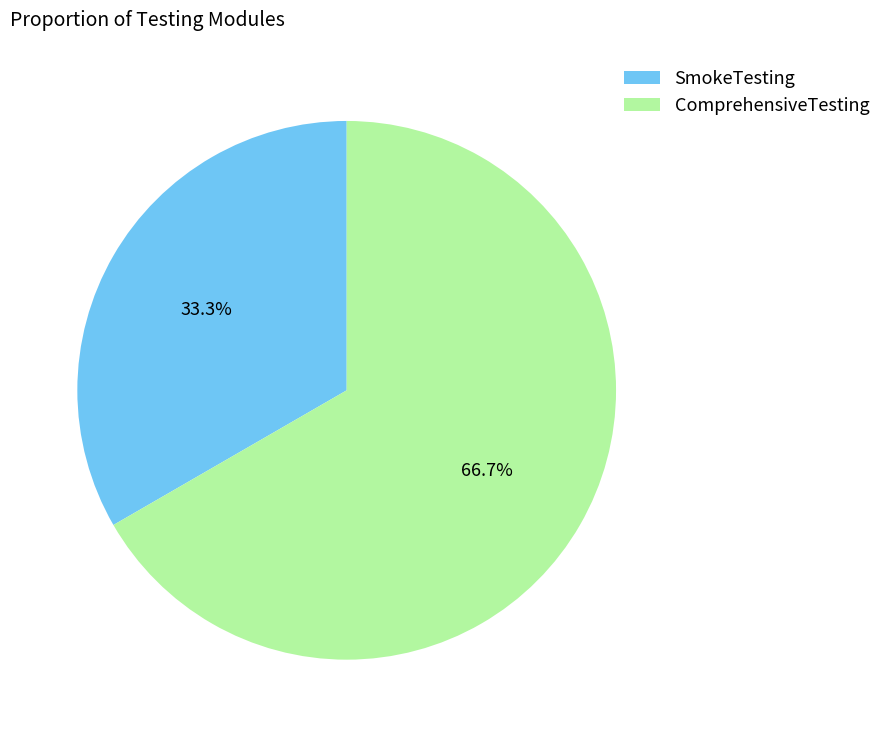

Is there a majority slice in this chart?

Yes